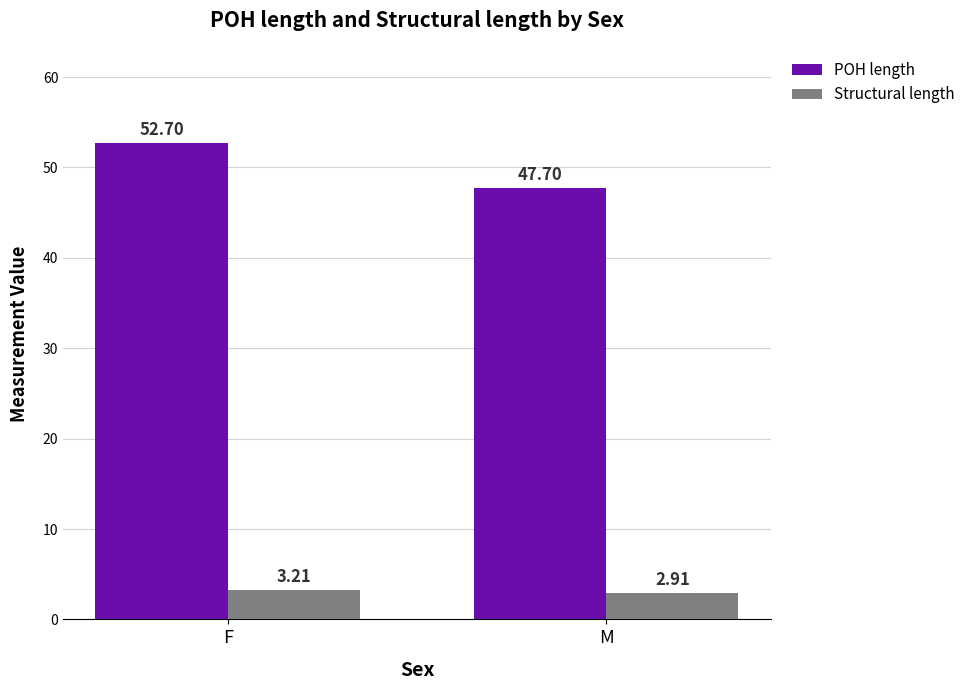

How many series are shown in this chart?

2